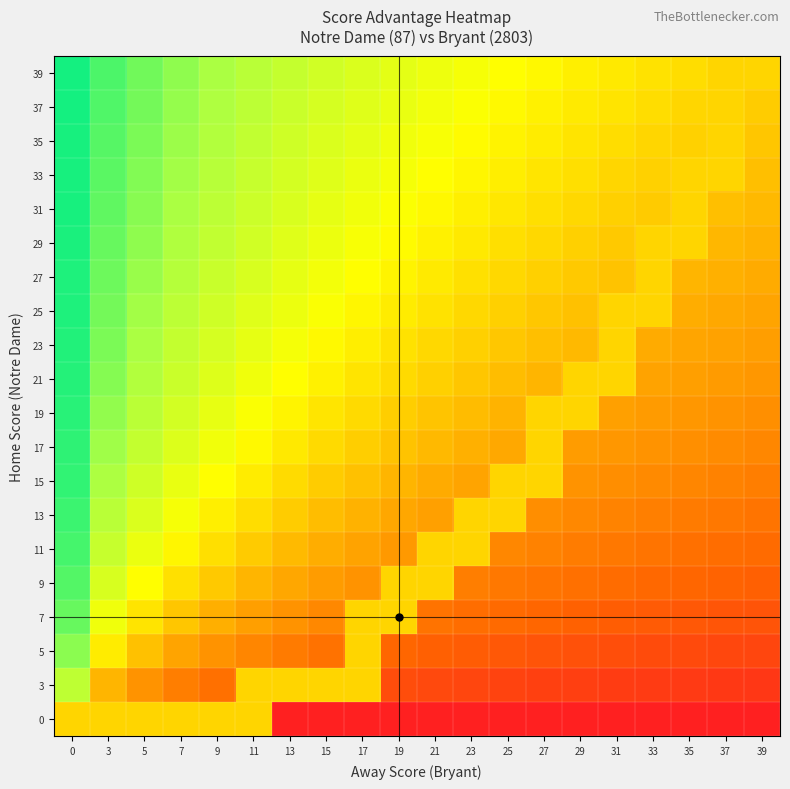

Rank the series at 33 from lowest to highest value.

0, 3, 5, 7, 9, 11, 13, 15, 17, 19, 21, 23, 31, 33, 25, 27, 29, 35, 37, 39